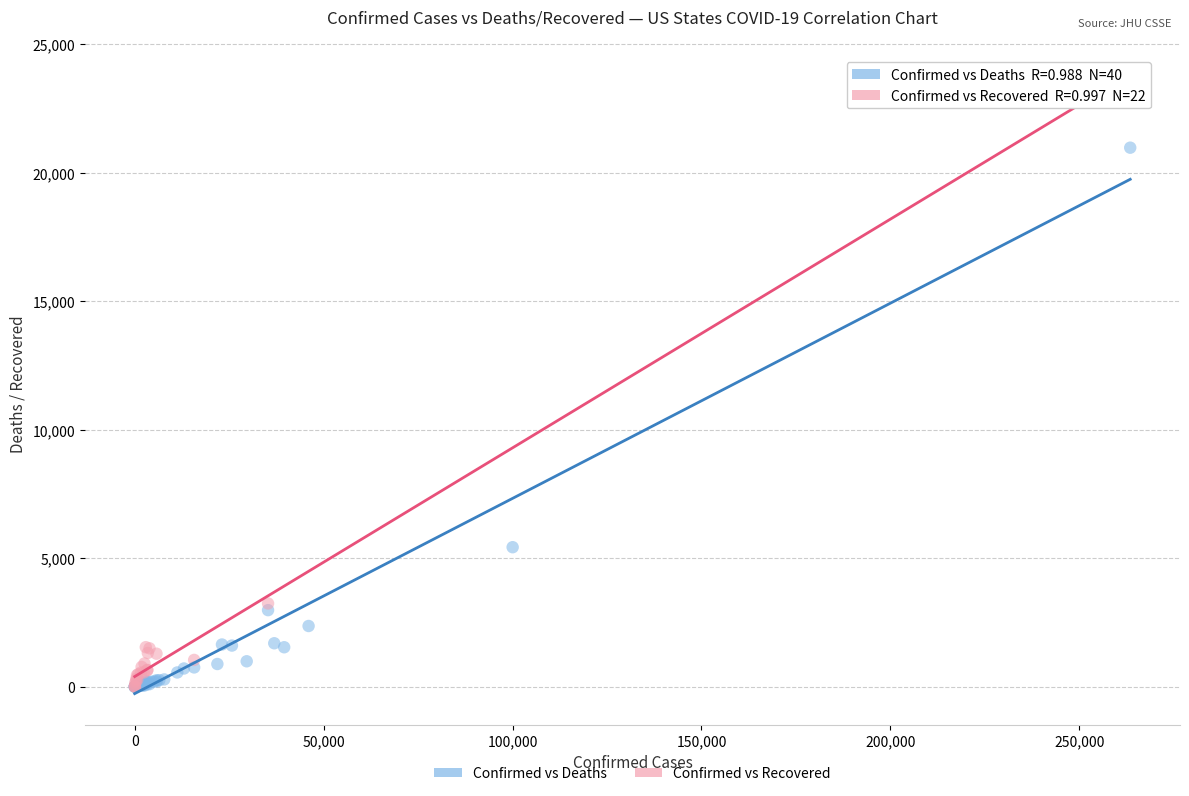

Which series has the largest Y range (max minus min)?

Confirmed vs Recovered